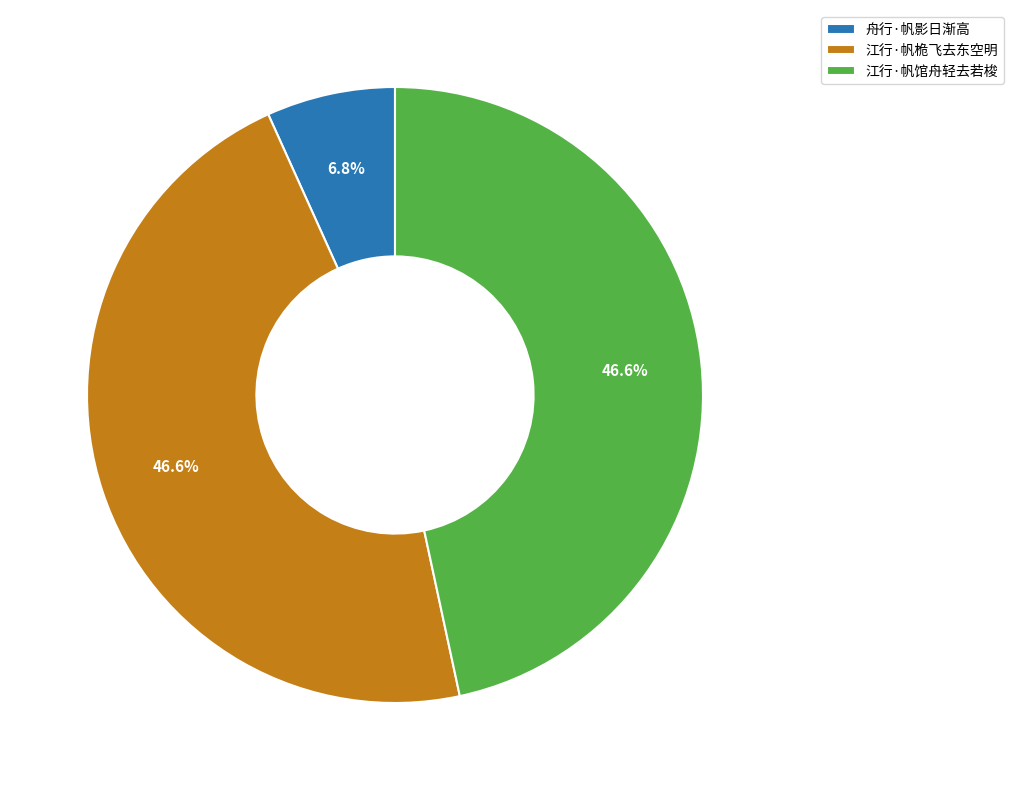

How many segments does this pie chart have?

3